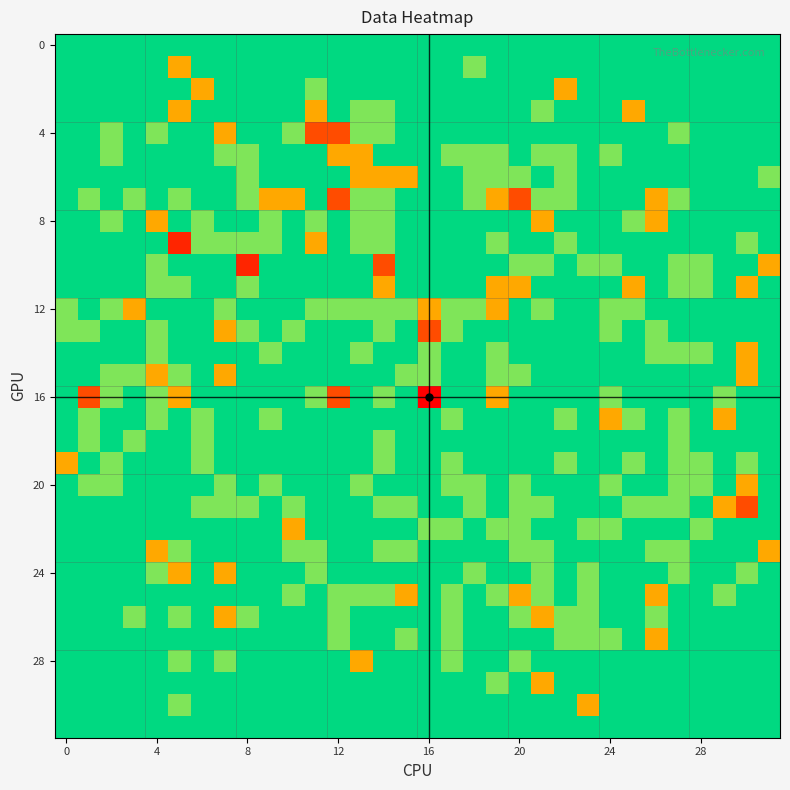

At which category is the sum across all series the highest?

26